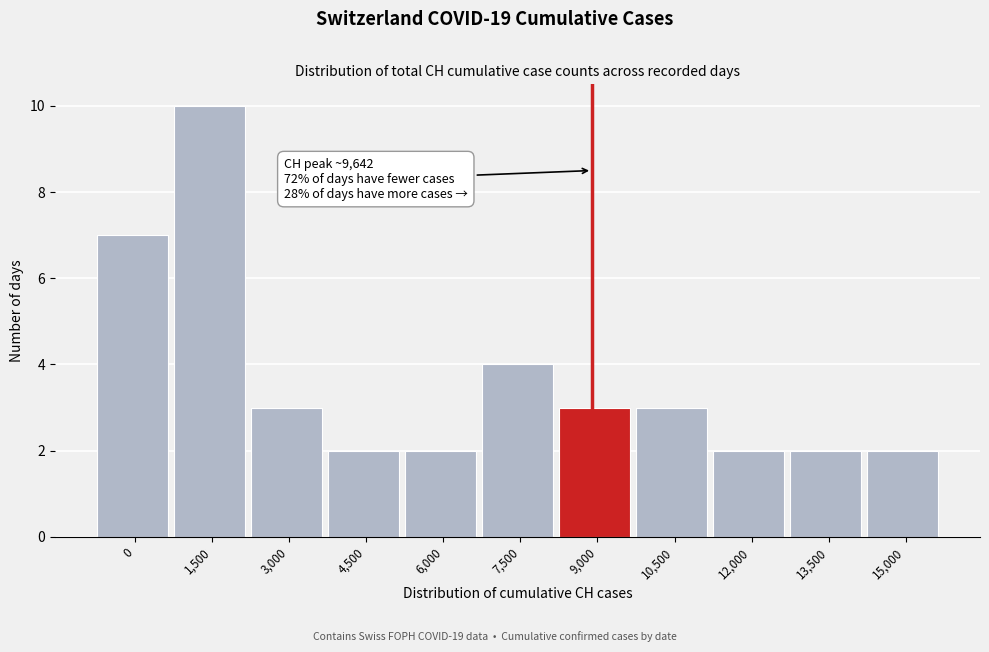

Reading left to right, list all the values displayed in this chart.

0=7	1,500=10	3,000=3	4,500=2	6,000=2	7,500=4	9,000=3	10,500=3	12,000=2	13,500=2	15,000=2